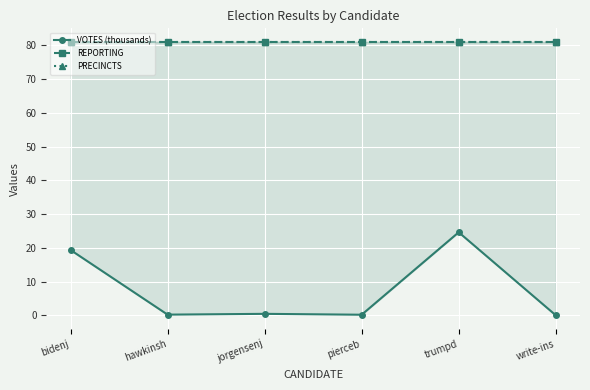

What is the label of the 3rd point from the right?

pierceb